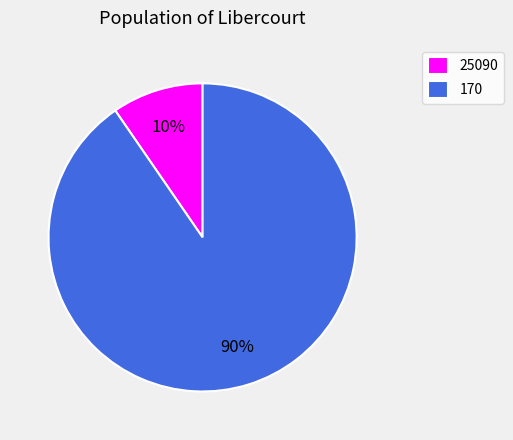

To the nearest percent, what is the average slice percentage?

50%